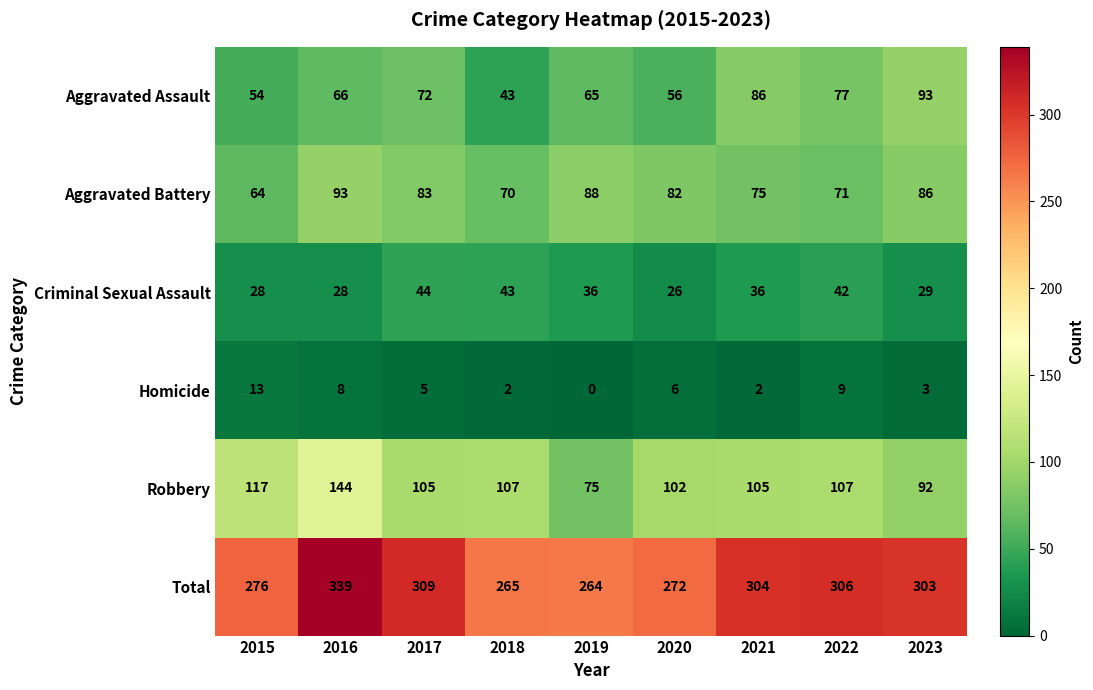

What is the sum of the Criminal Sexual Assault values at 2019 and 2023?

65